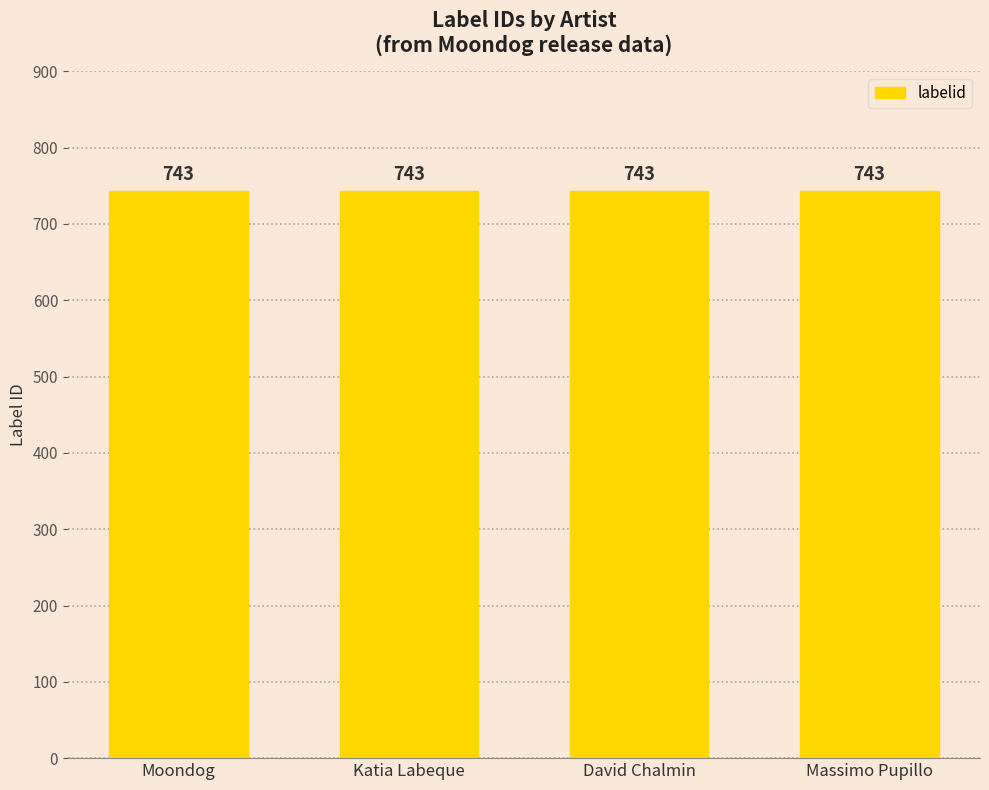

Are the bars horizontal?

No